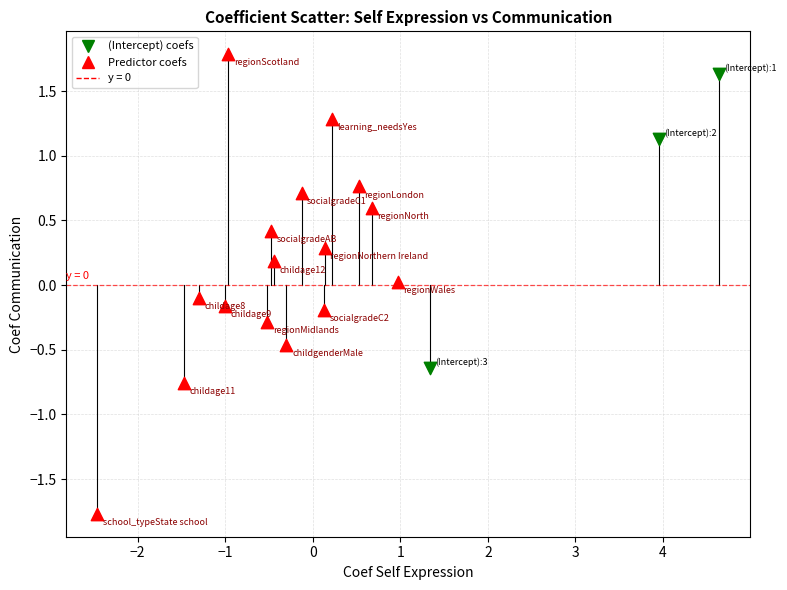

Which series contains the lowest Y value?

Predictor coefs